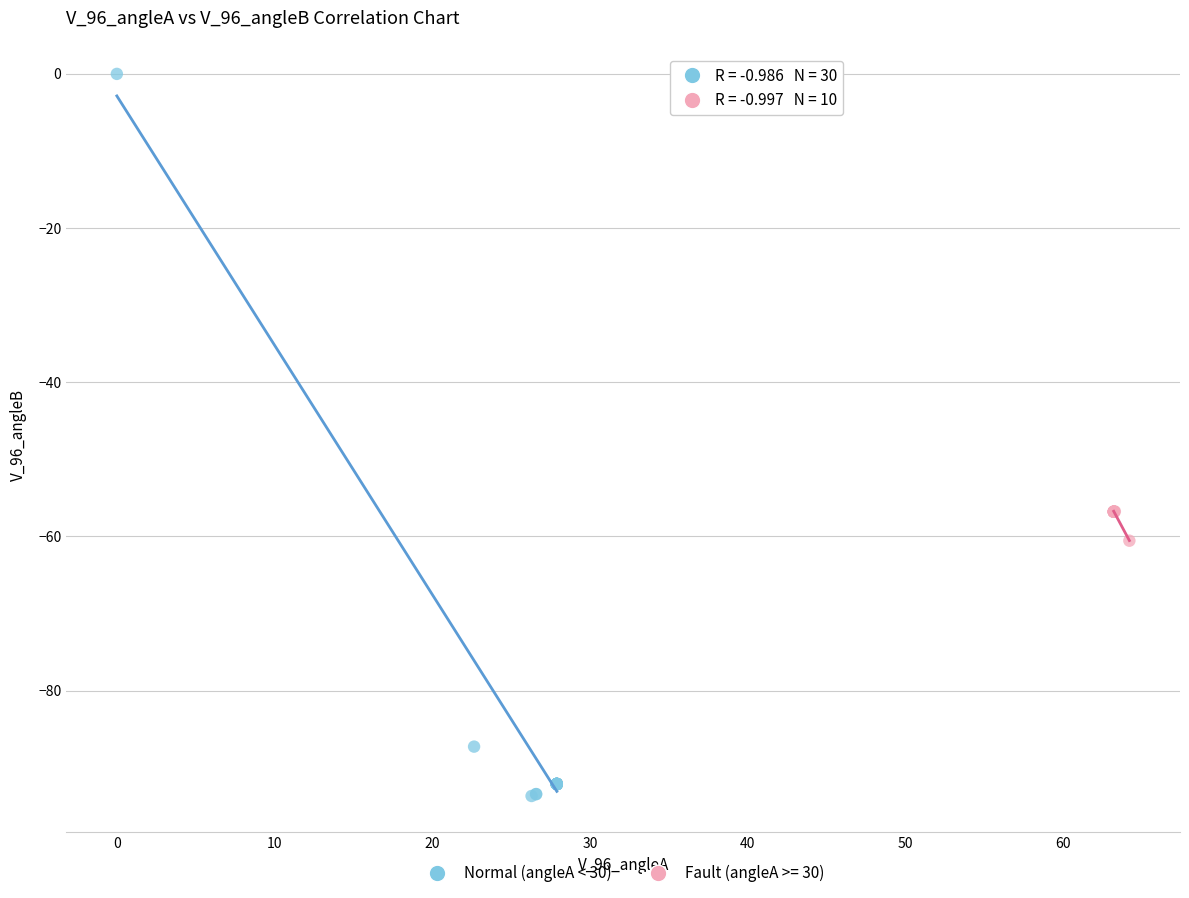

Which series contains the lowest Y value?

Normal (angleA < 30)